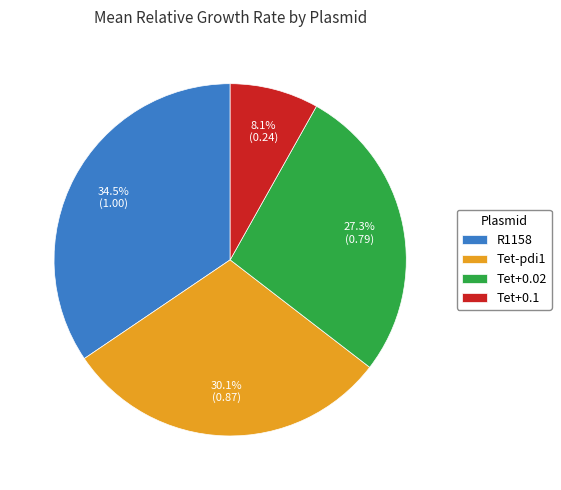

Between Tet-pdi1 and R1158, which is larger?

R1158